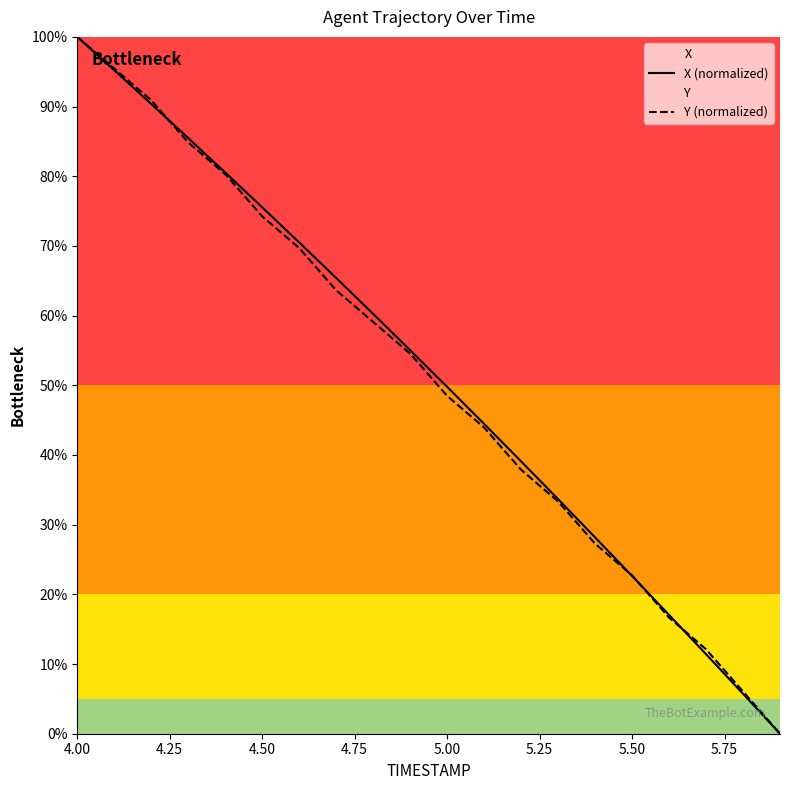

At which category is the sum across all series the highest?

4.00